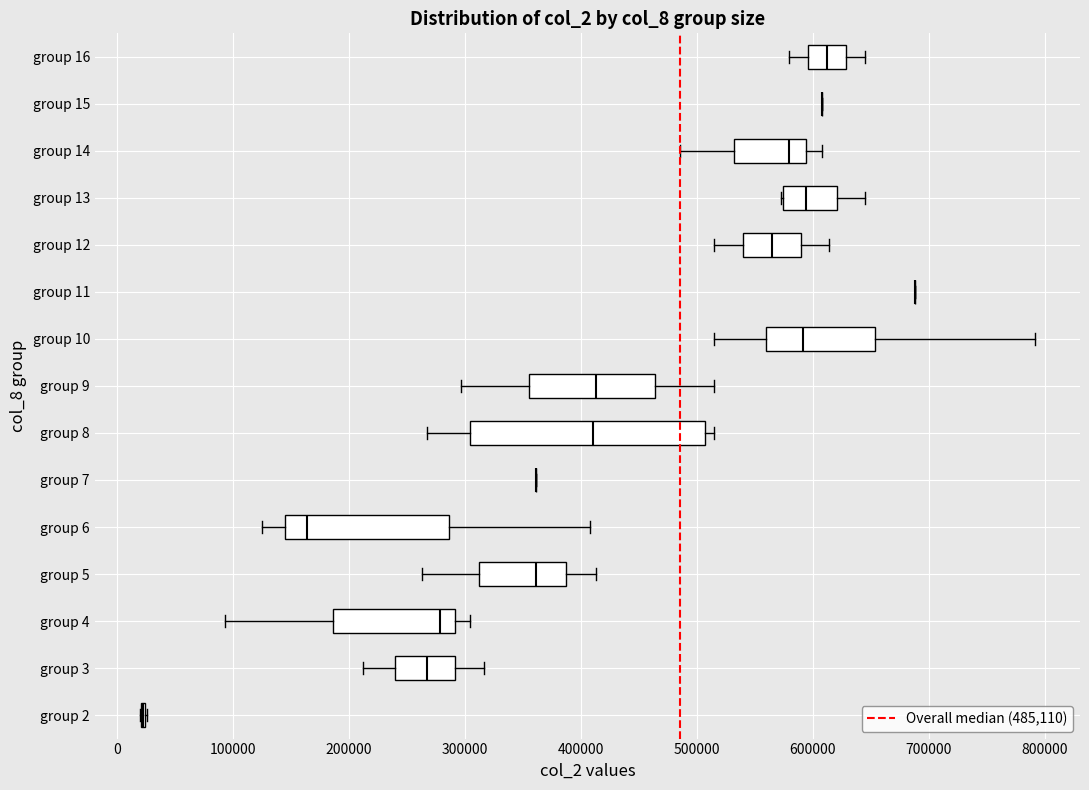

Comparing the boxes themselves (not the whiskers), which one is the widest?

group 8